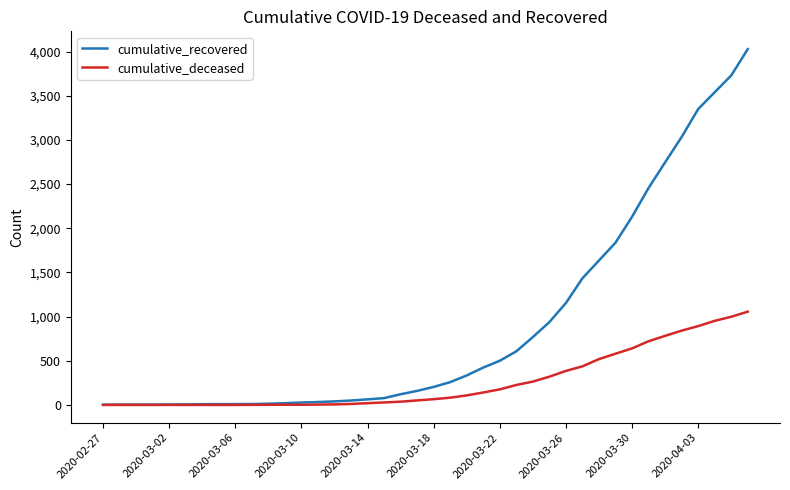

Which series has the largest range (max minus min)?

cumulative_recovered